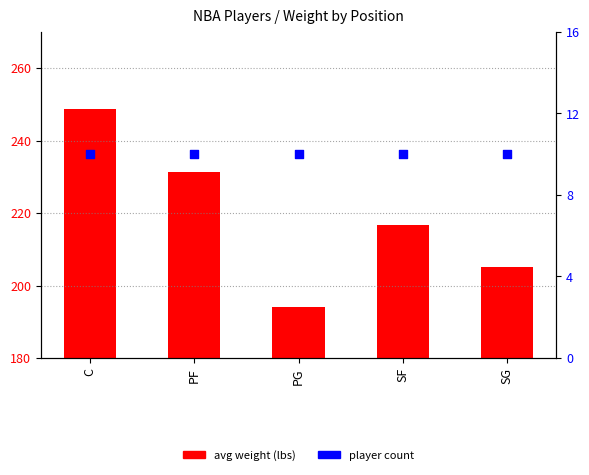

Which series reaches the minimum Y coordinate?

count